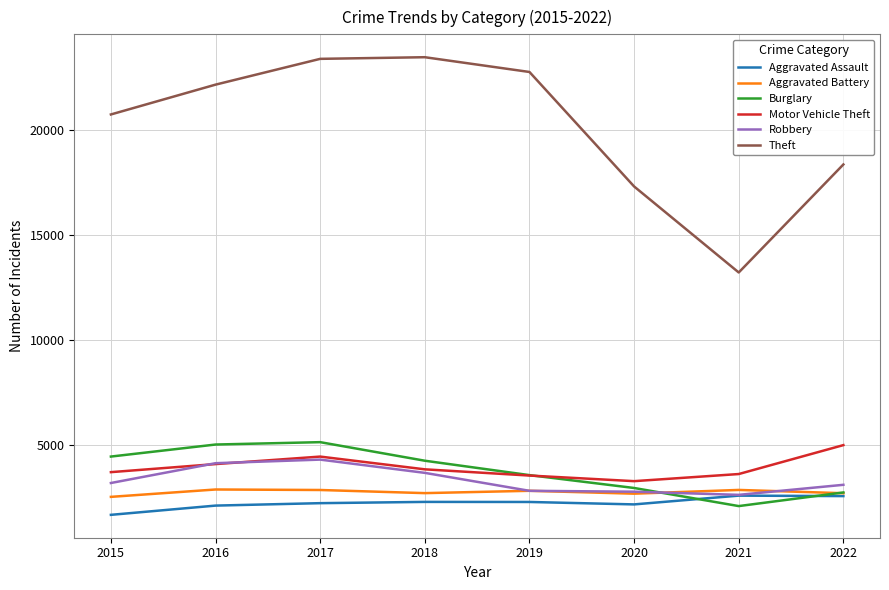

The Aggravated Battery series shows 2683 at 2022. True or false?

True